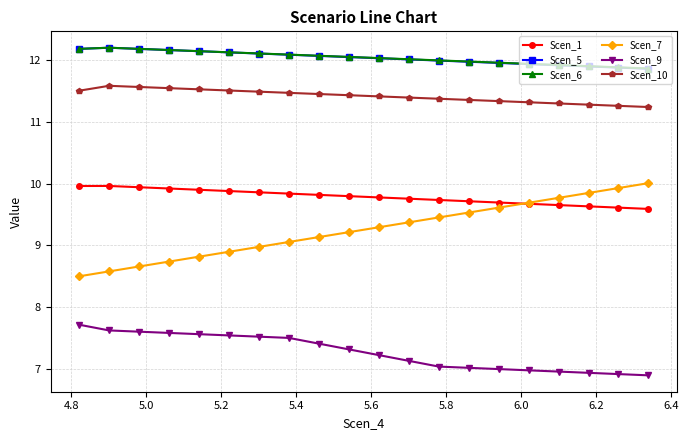

What is the average value of the Scen_7 series?

9.3